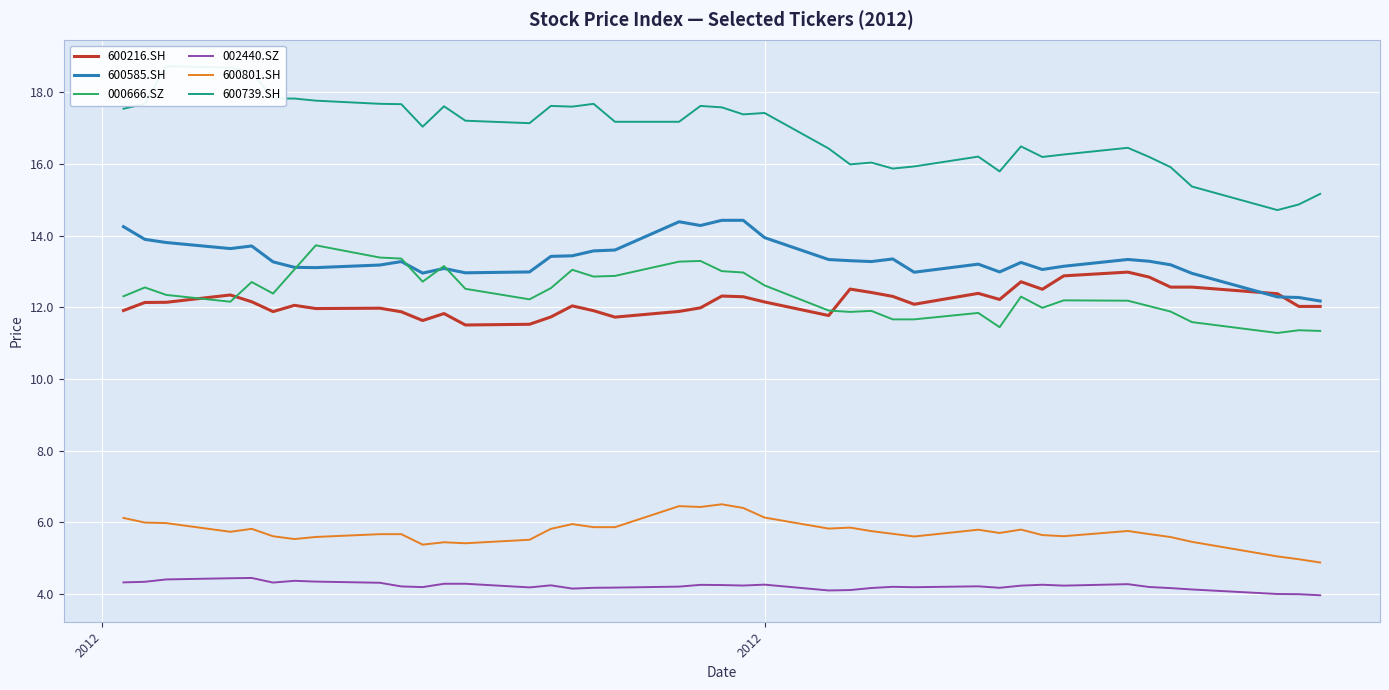

What is the maximum value for 002440.SZ?

4.4